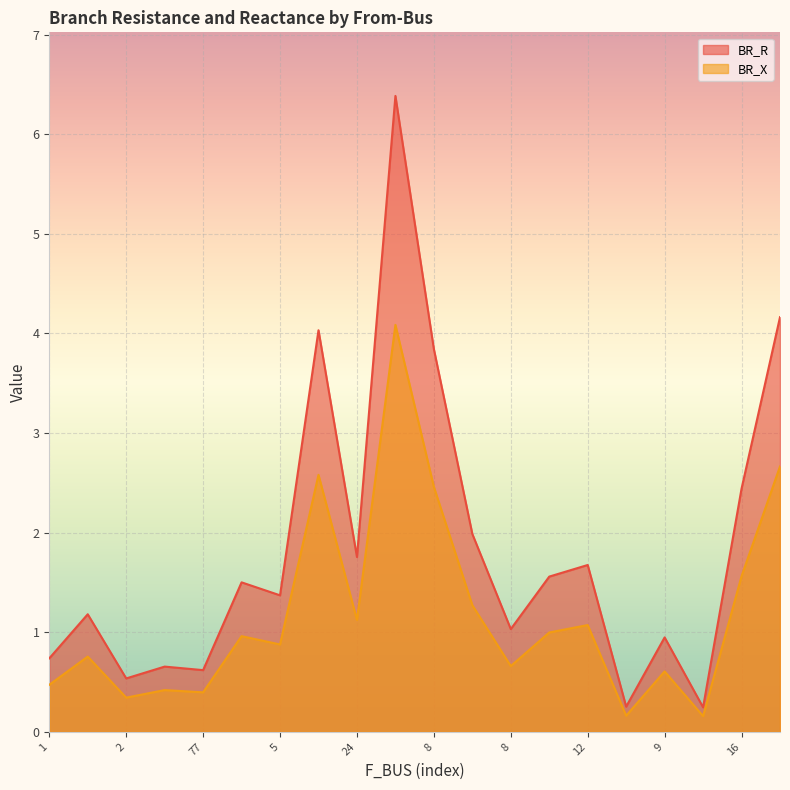

What is the sum of all BR_X values?

23.6